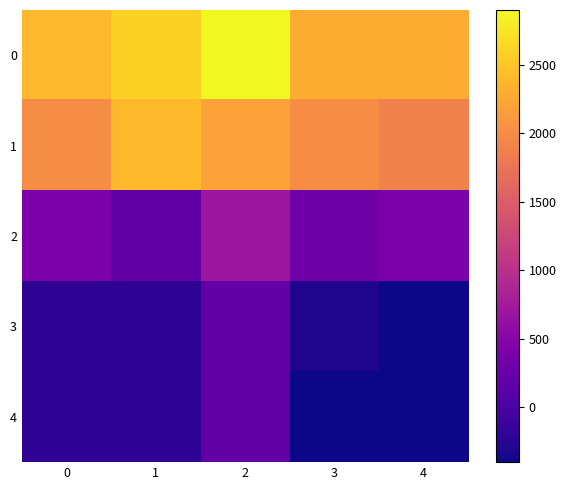

Reading left to right, list all the values displayed in this chart.

0: 0=2400	1=2600	2=2900	3=2300	4=2300
1: 0=2000	1=2400	2=2200	3=2000	4=1900
2: 0=400	1=200	2=700	3=300	4=400
3: 0=-200	1=-200	2=200	3=-300	4=-400
4: 0=-200	1=-200	2=200	3=-400	4=-400